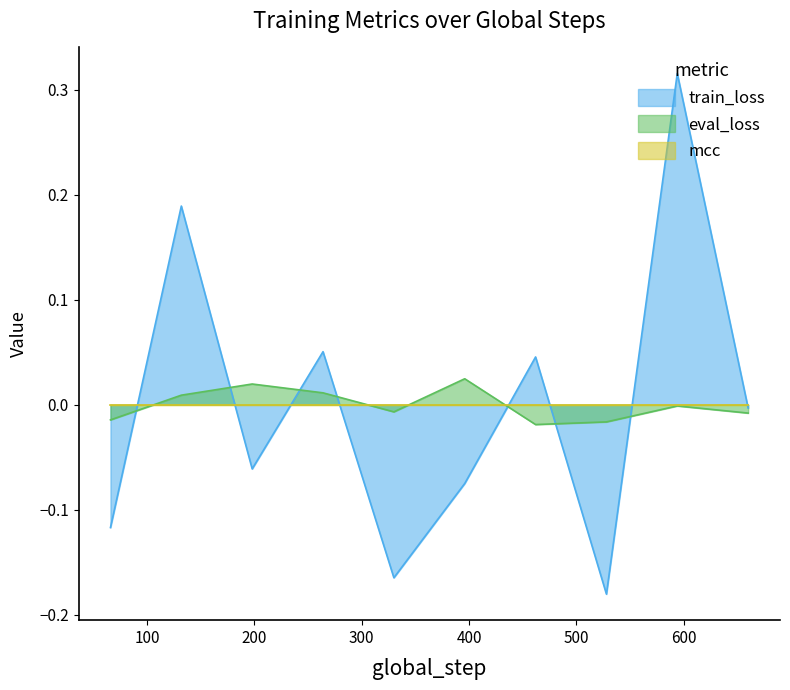

Which series has the widest spread of values?

train_loss